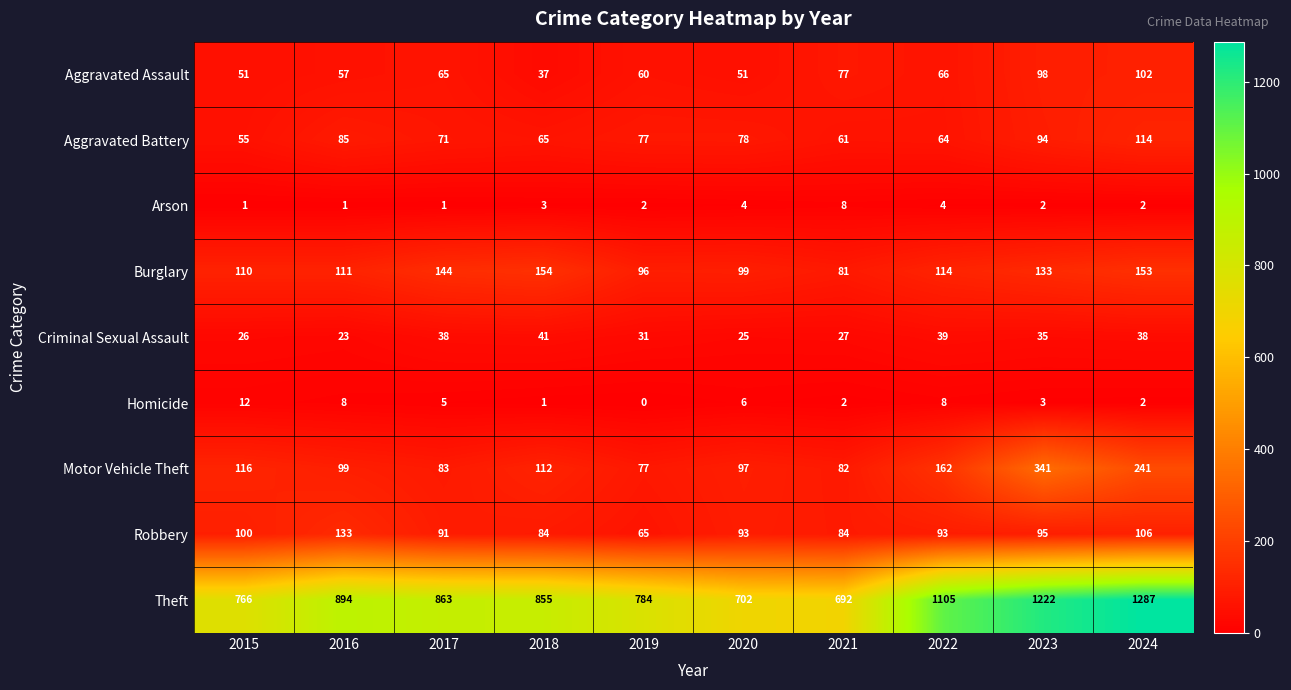

What is the sum of all Homicide values?

47